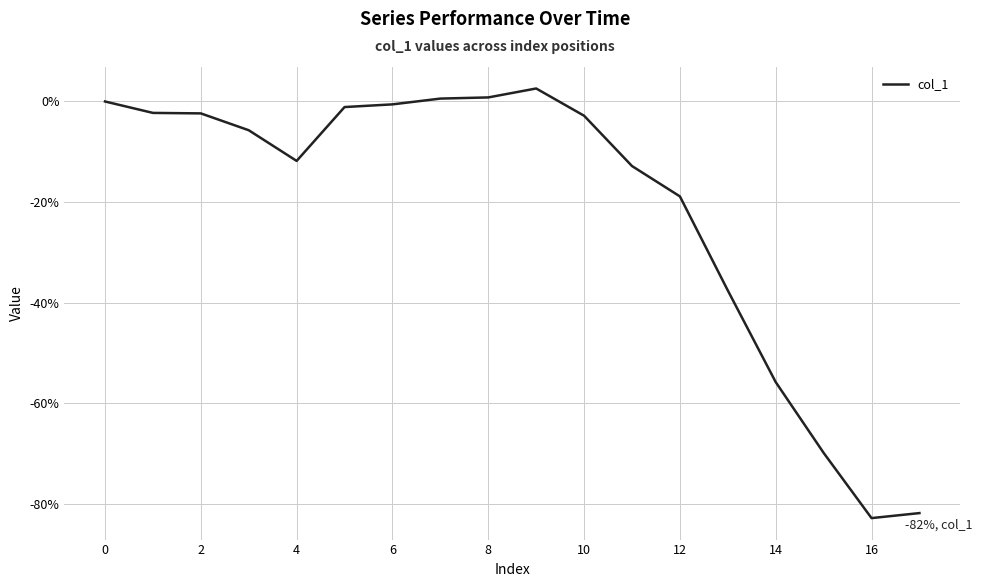

What is the smallest value displayed?

-82.8